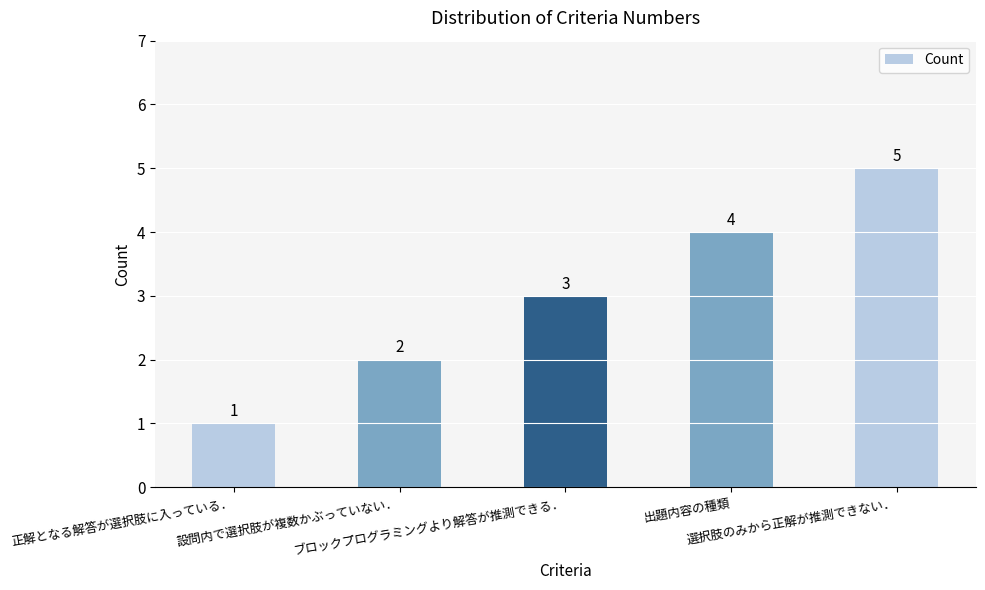

Count the values in the range 2 to 4.

3